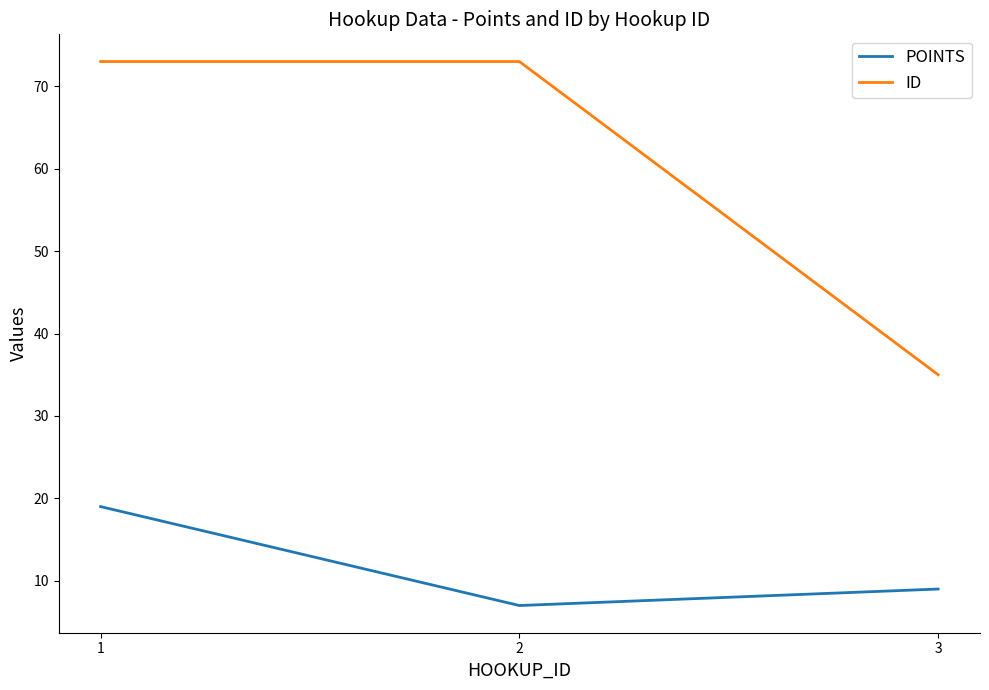

What is the smallest value displayed?

7